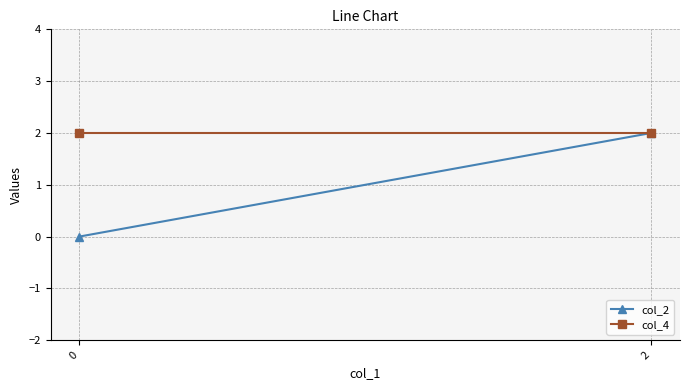

Reading left to right, what are all the values shown in this chart?

col_2: 0=0	2=2
col_4: 0=2	2=2